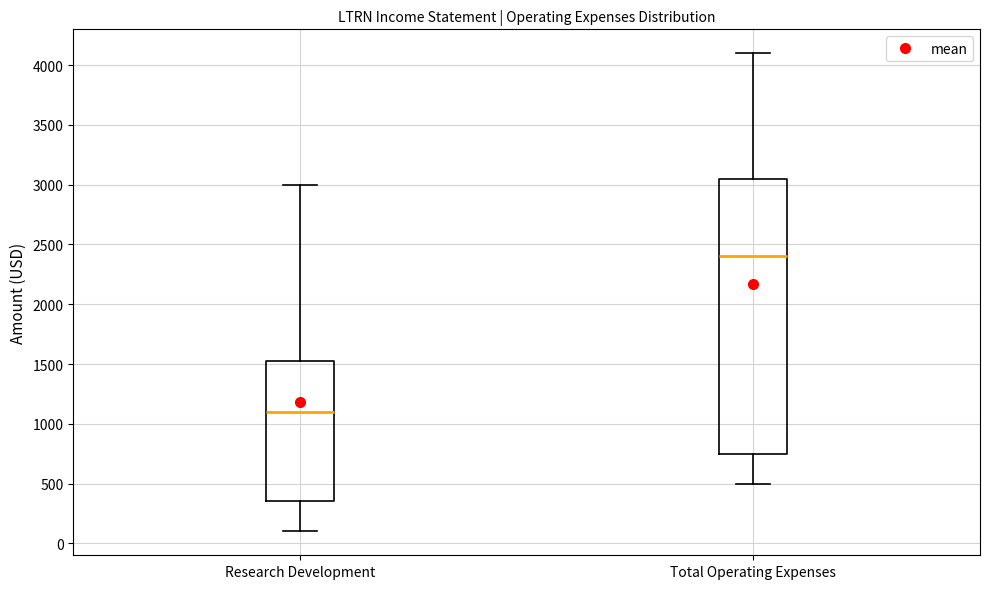

Which box has the lowest median line?

Research Development